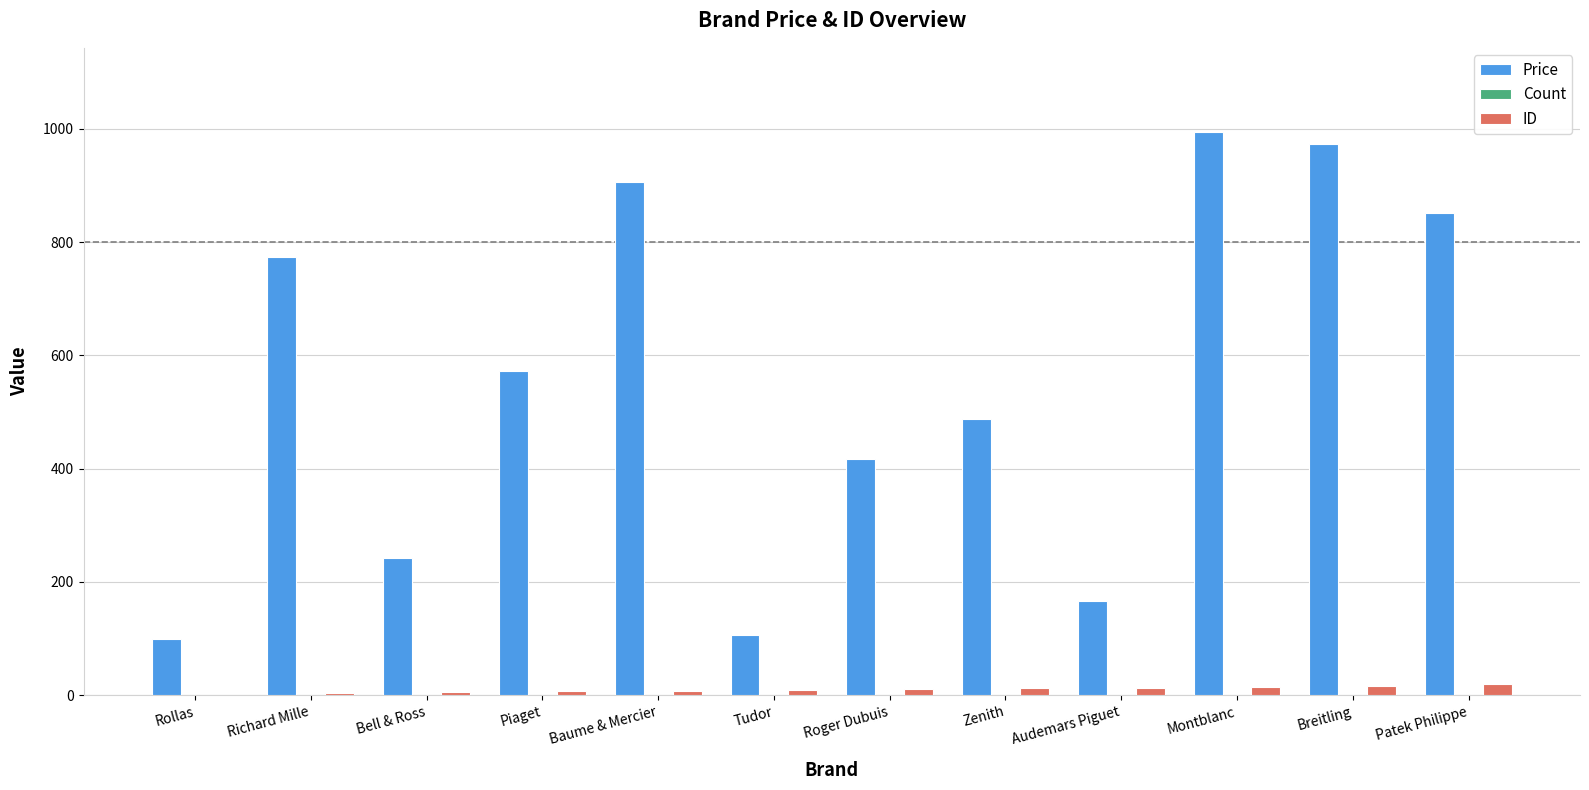

Between Bell & Ross and Zenith, which series saw the biggest shift?

Price